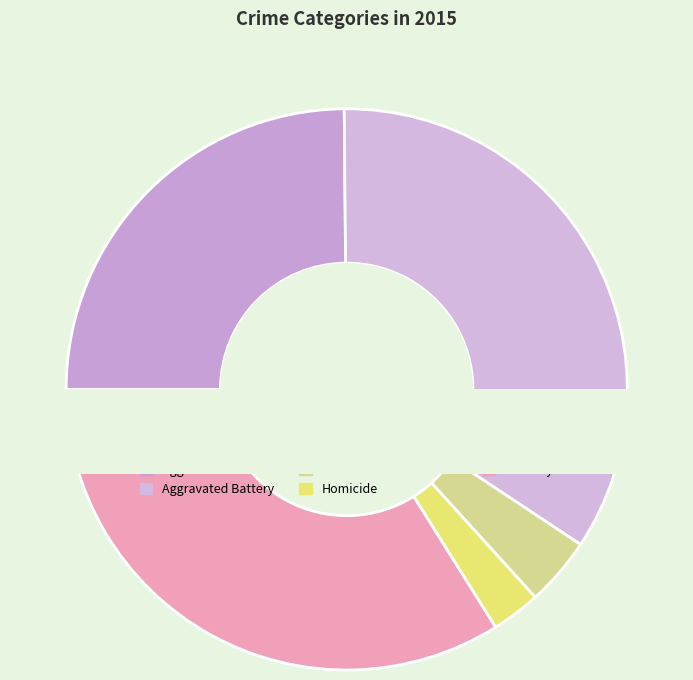

To the nearest percent, what is the average slice percentage?

20%